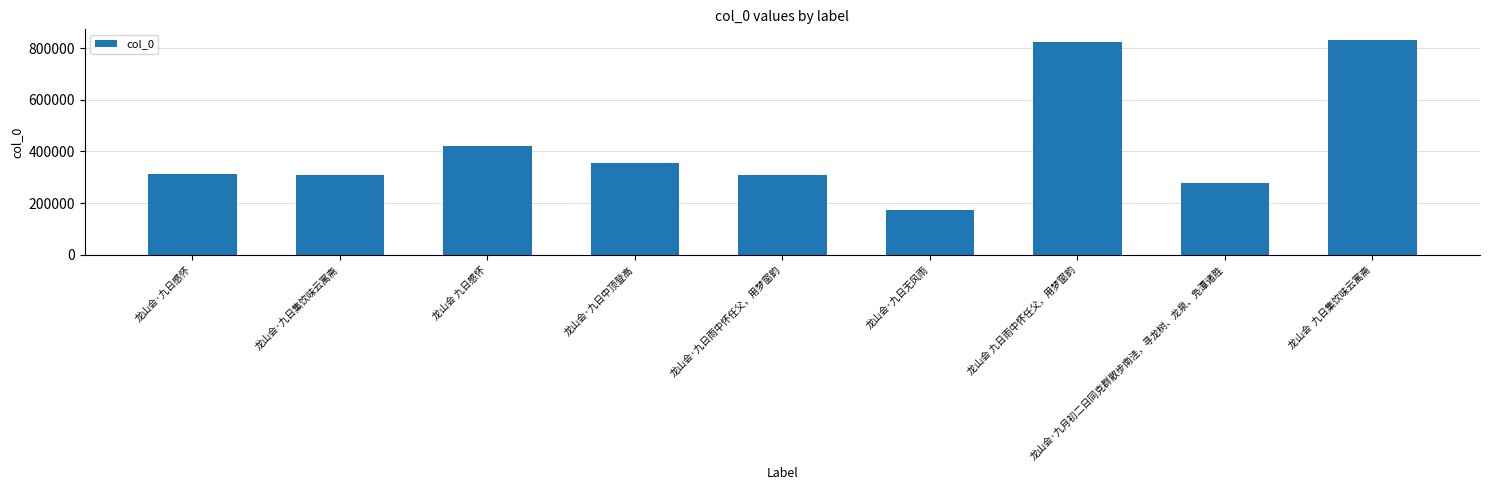

At which label is the value closest to 501391?

龙山会 九日感怀